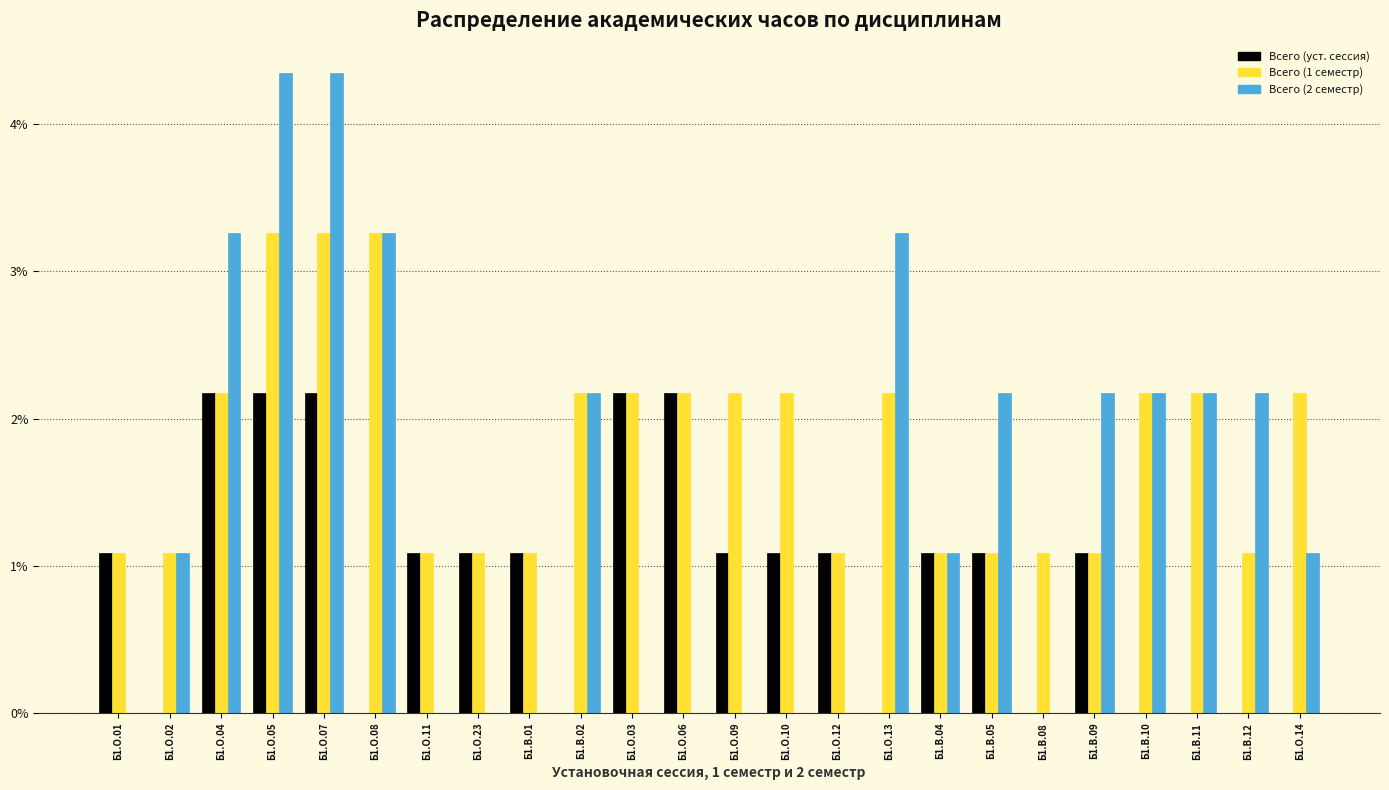

At which label does Всего (1 семестр) first exceed 2?

Б1.О.04